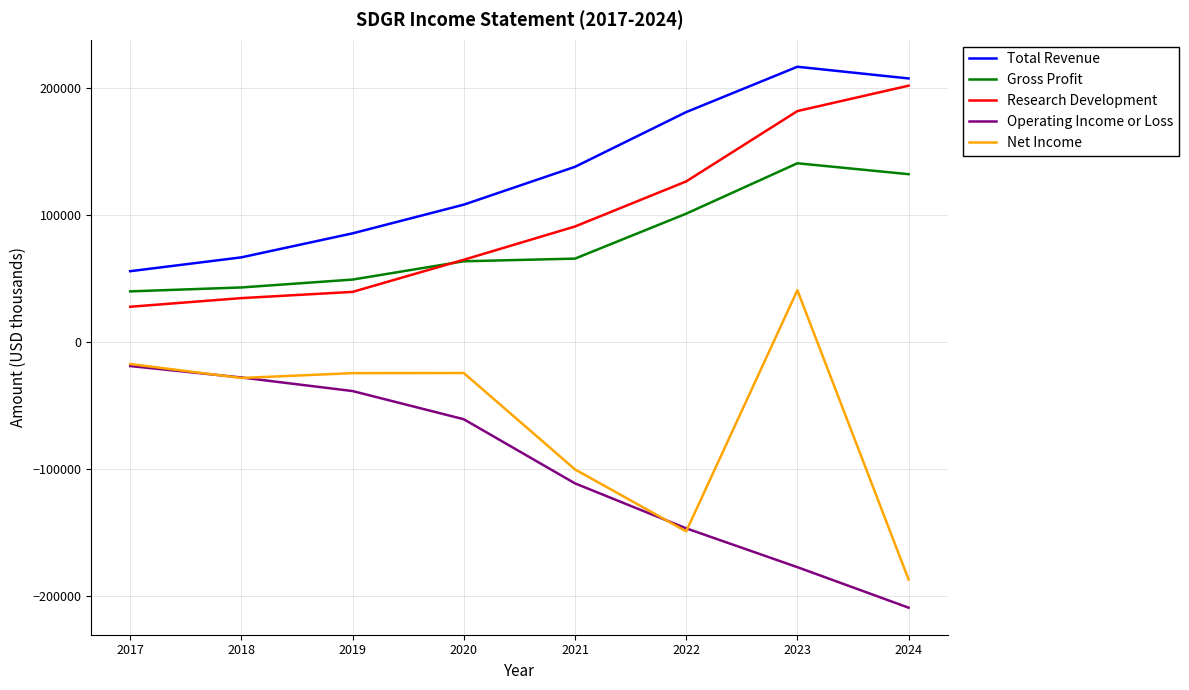

True or false: Net Income and Total Revenue cross at least once.

False